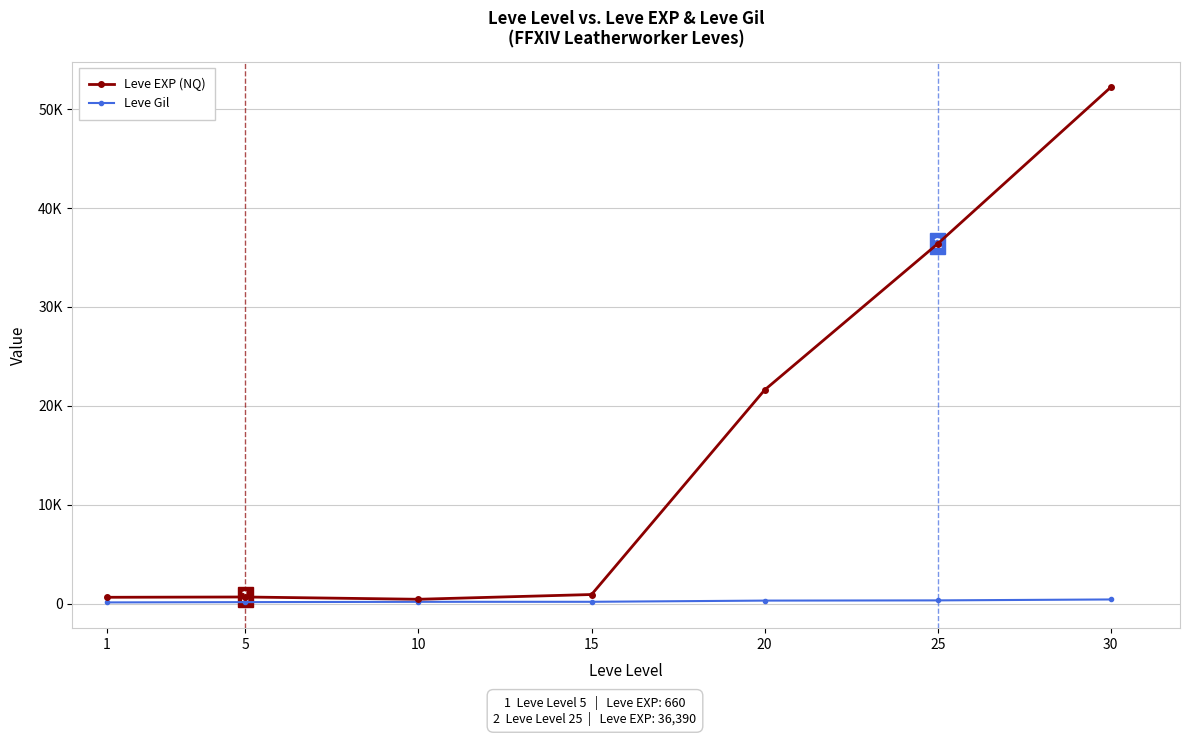

What is the difference between the maximum and minimum values in the Leve Gil series?

298